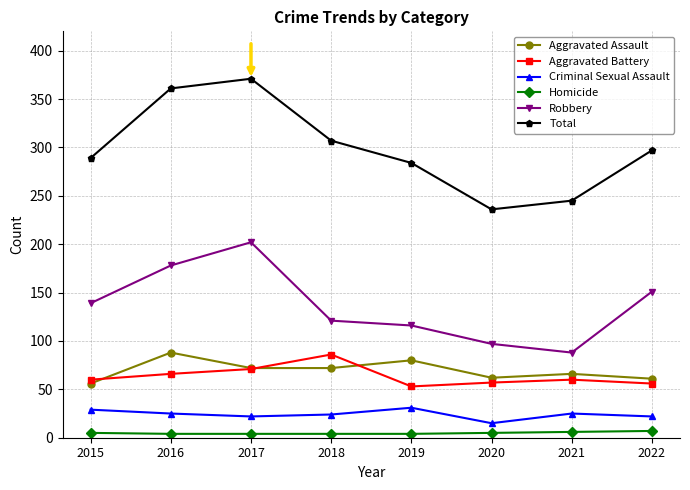

At which category does Aggravated Battery reach its first local peak?

2018